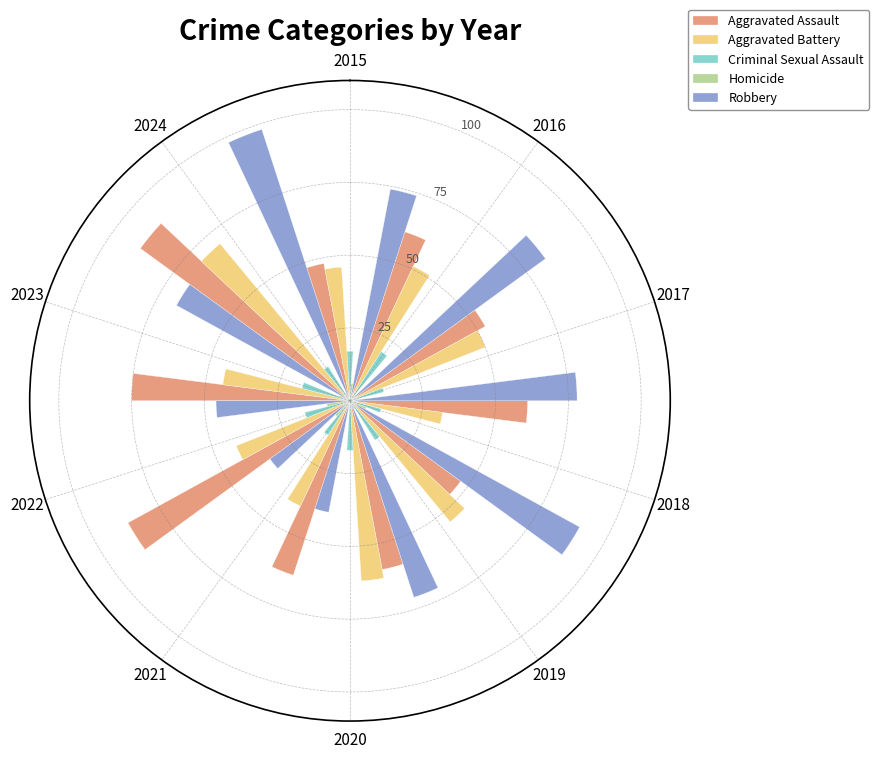

What is the value of the Criminal Sexual Assault bar at the 8th from the left?

16